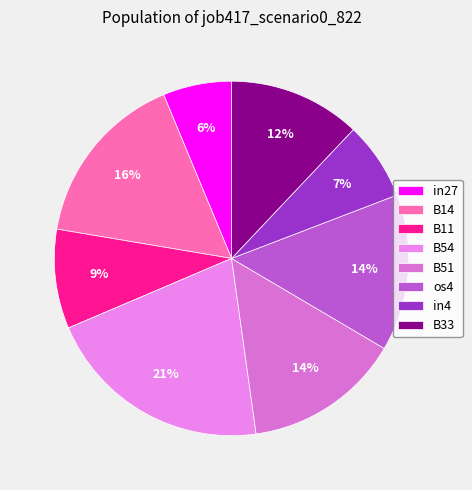

How many slices are in this pie chart?

8